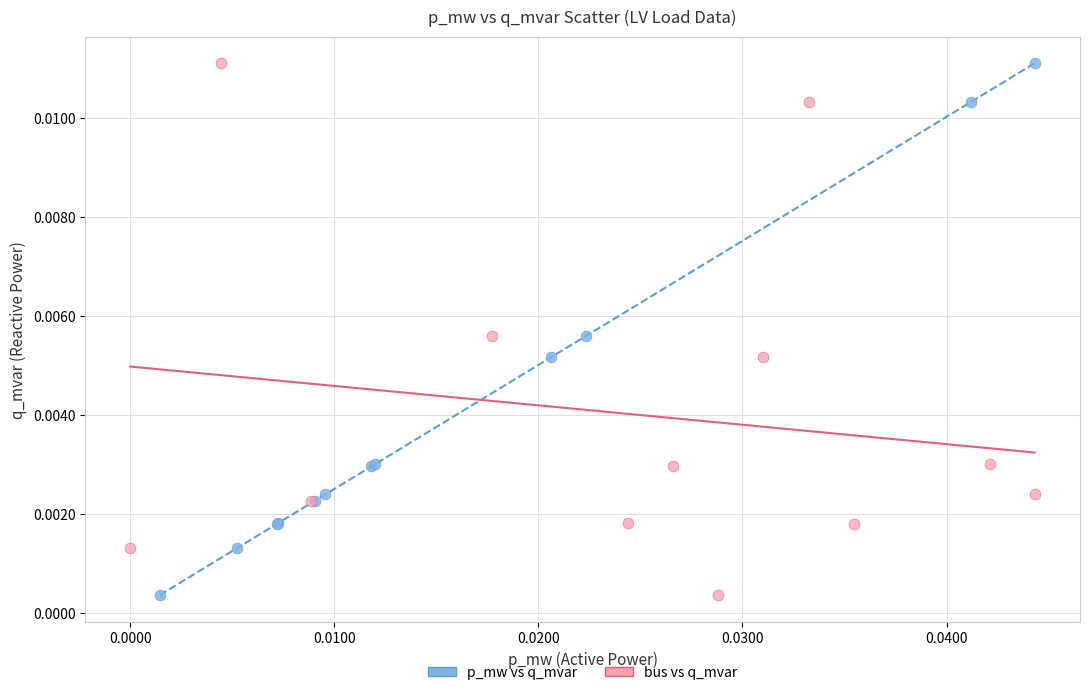

What are all the series names shown in the legend?

p_mw vs q_mvar, bus vs q_mvar